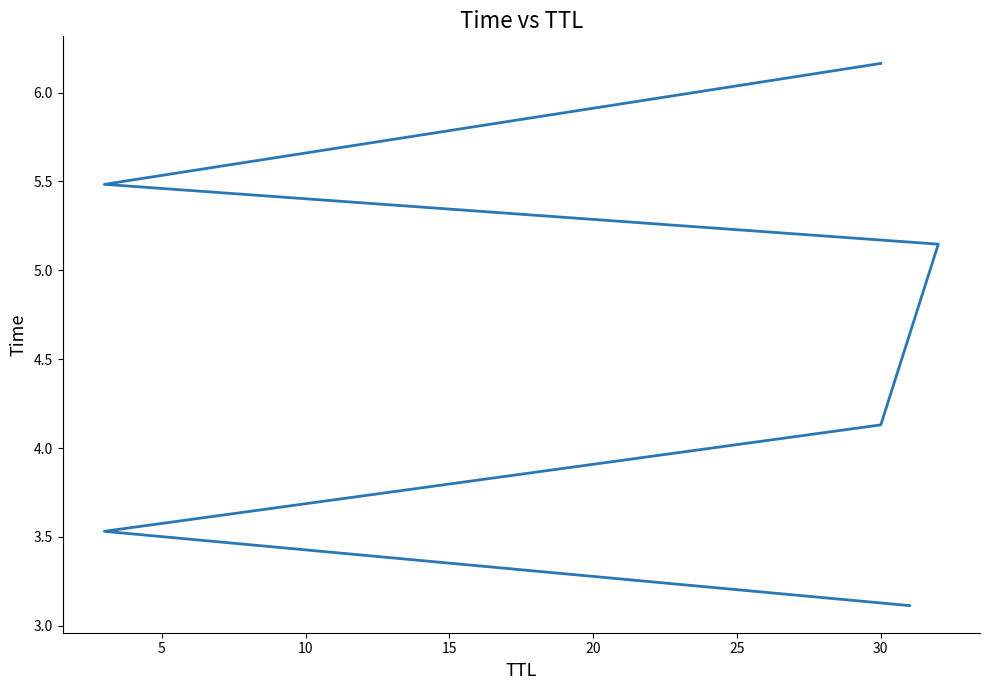

Which has a higher value, 10 or 20?

20